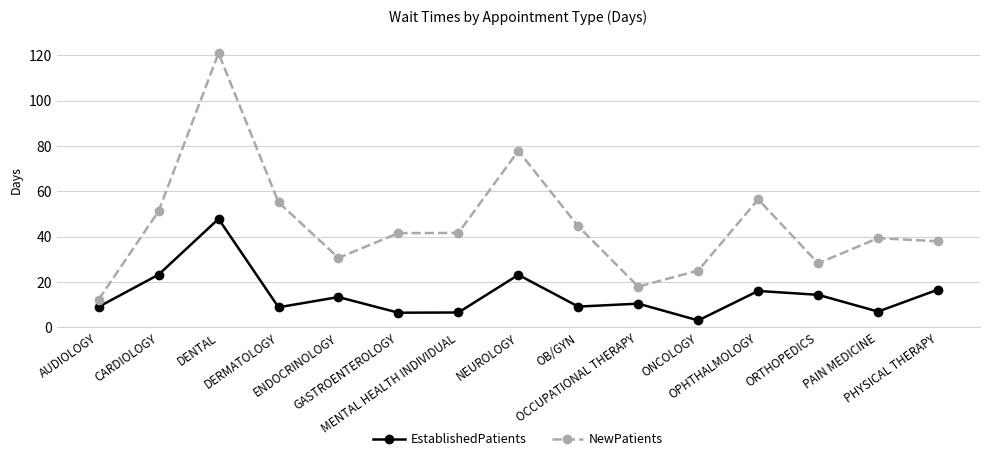

What are all the series names shown in the legend?

EstablishedPatients, NewPatients